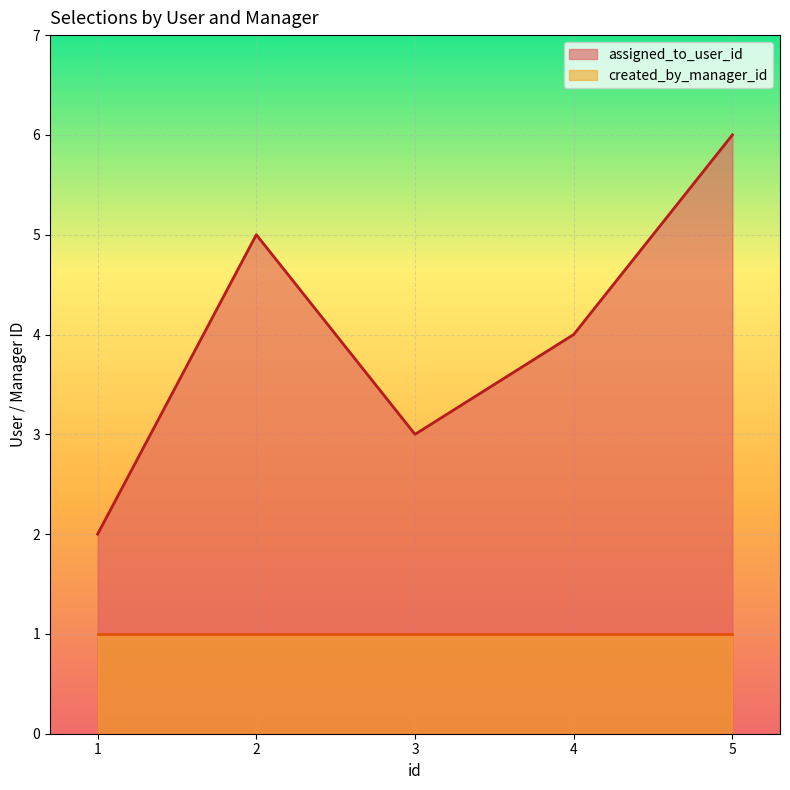

Between 5 and 1, which is larger?

5